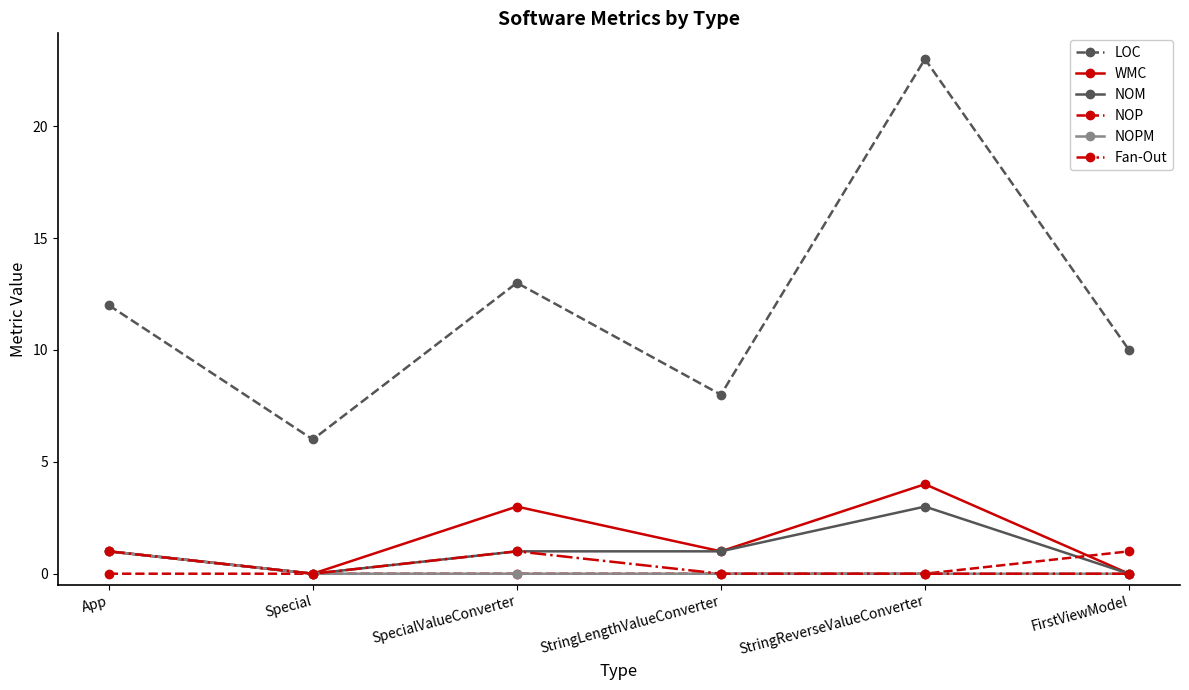

True or false: NOP has a value of -1 at Special.

False